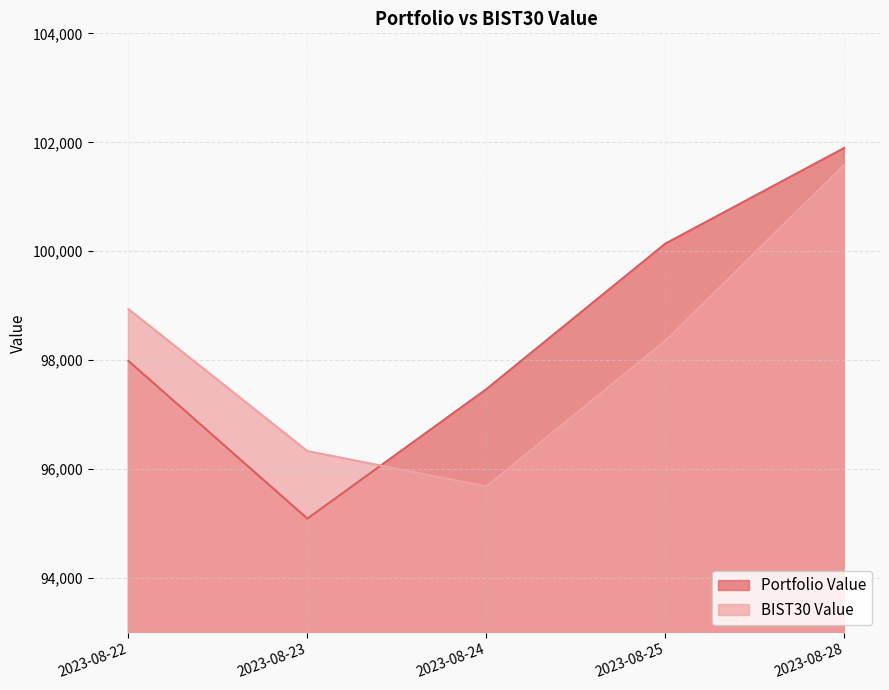

Reading right to left, extract all data points from this chart.

Portfolio Value: 2023-08-28=101895.7	2023-08-25=100139.2	2023-08-24=97468.8	2023-08-23=95093.9	2023-08-22=97987.7
BIST30 Value: 2023-08-28=101587.4	2023-08-25=98359.0	2023-08-24=95685.1	2023-08-23=96333.6	2023-08-22=98939.7